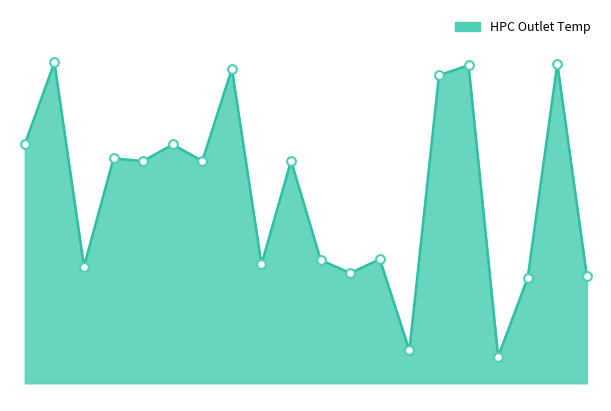

Is this an area chart (filled region under the line)?

Yes